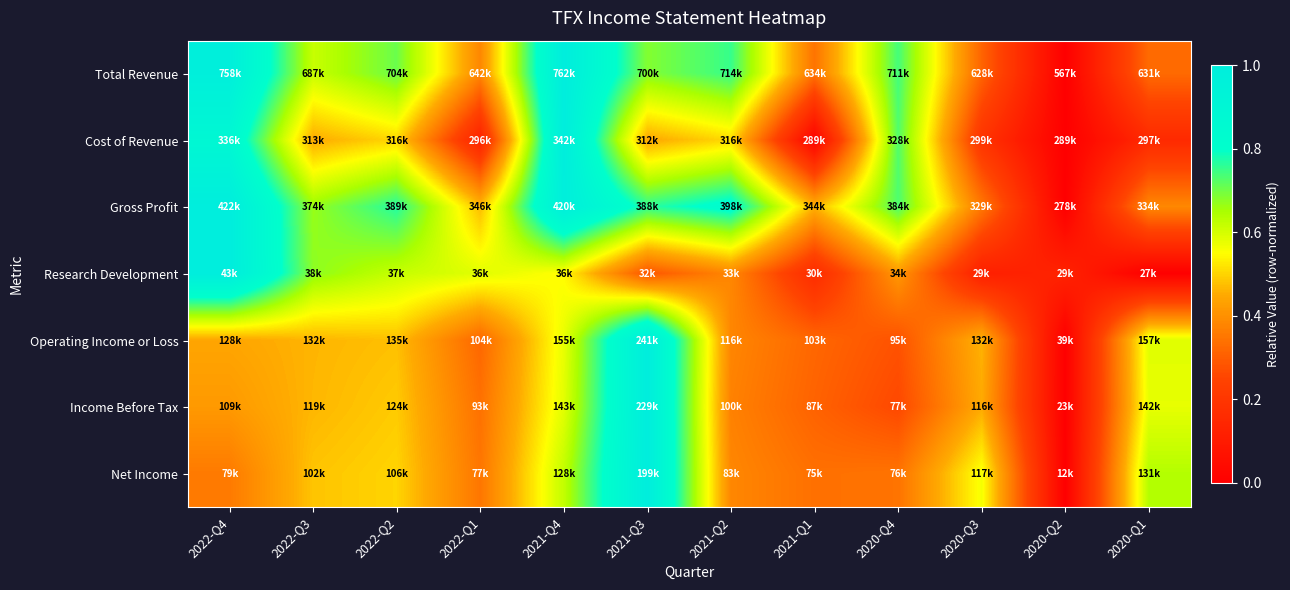

Which category has the lowest value across all series?

2020-Q2